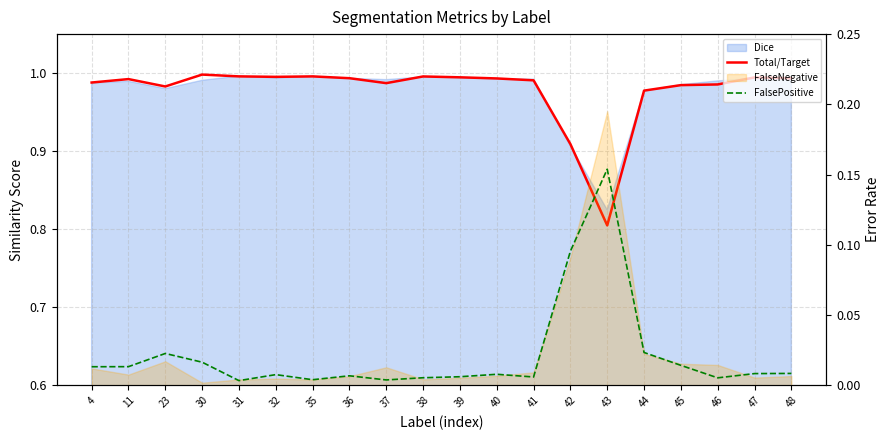

What is the spread (max minus min) of values at 36?

1.0